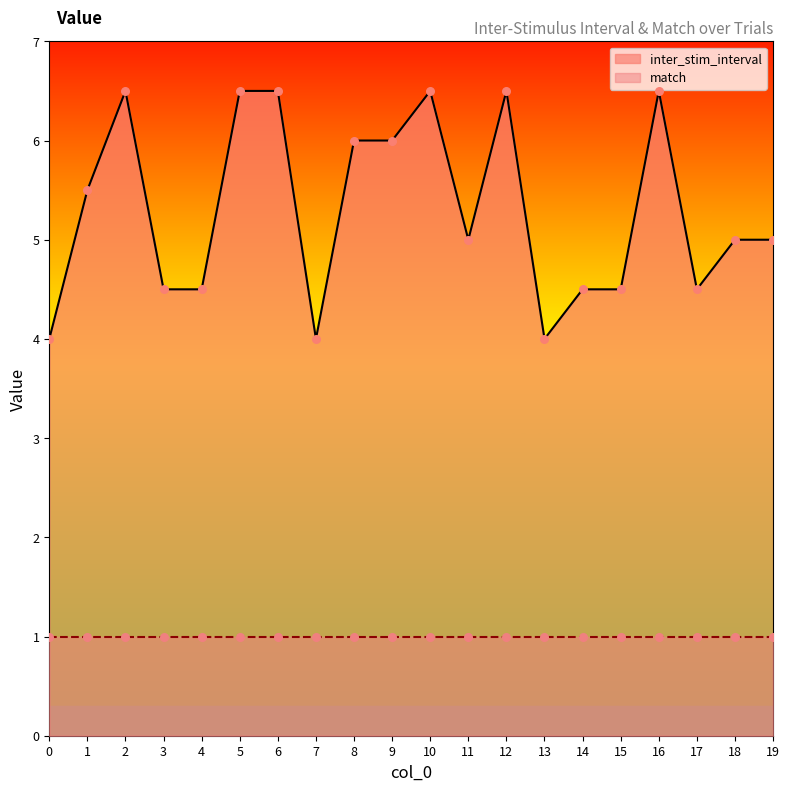

What is the change in value from 17 to 18?

+0.5